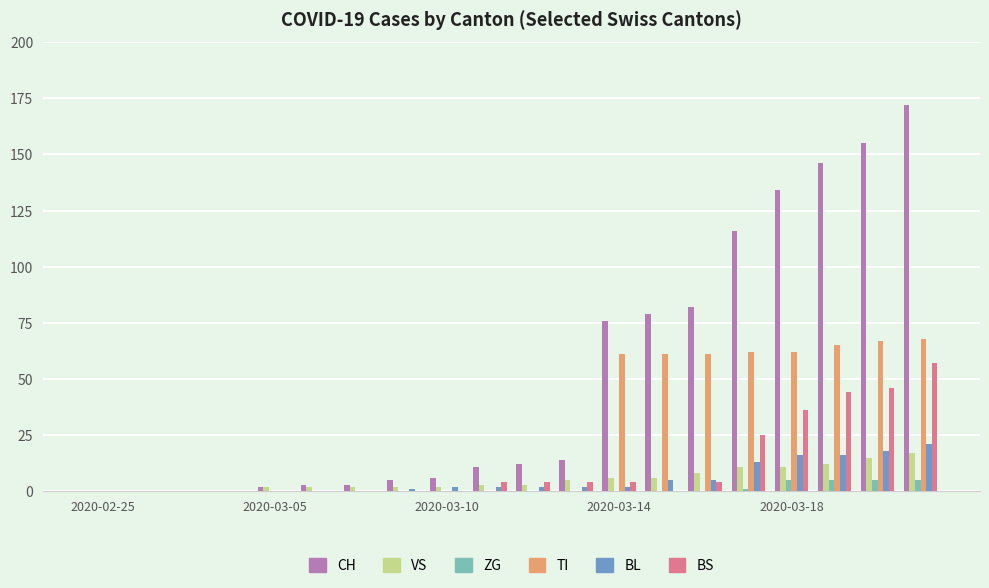

Which series has the largest total across all categories?

CH